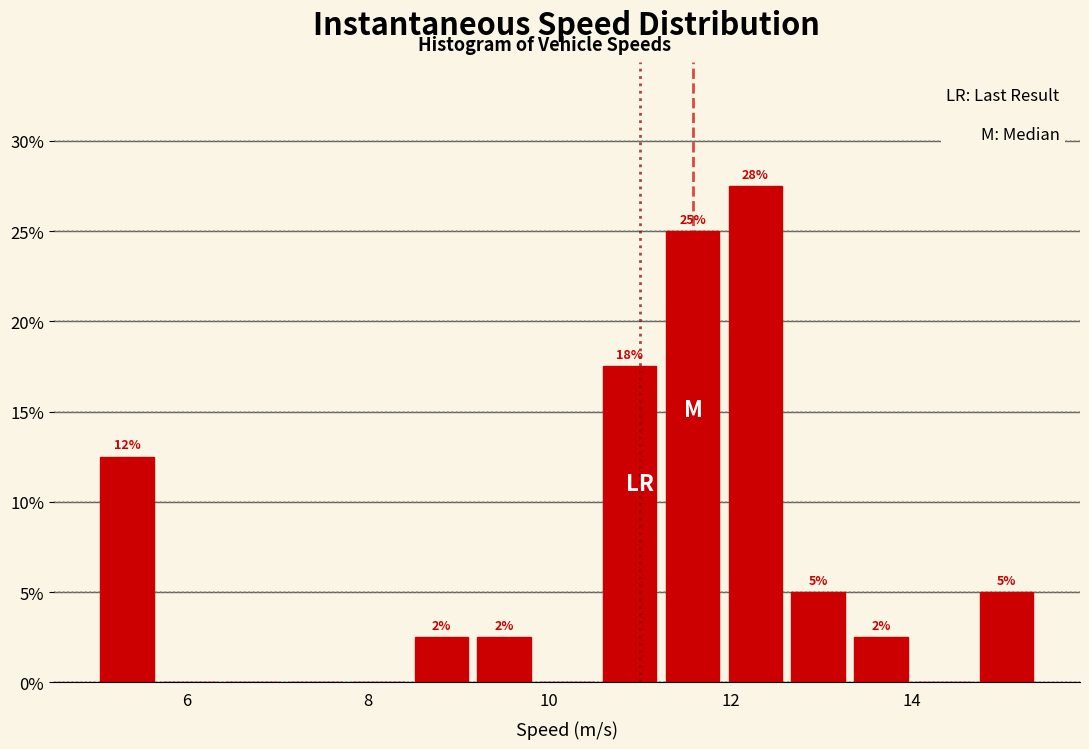

Read against the x-axis, roughly where is the centre of the tallest bar?

12.2